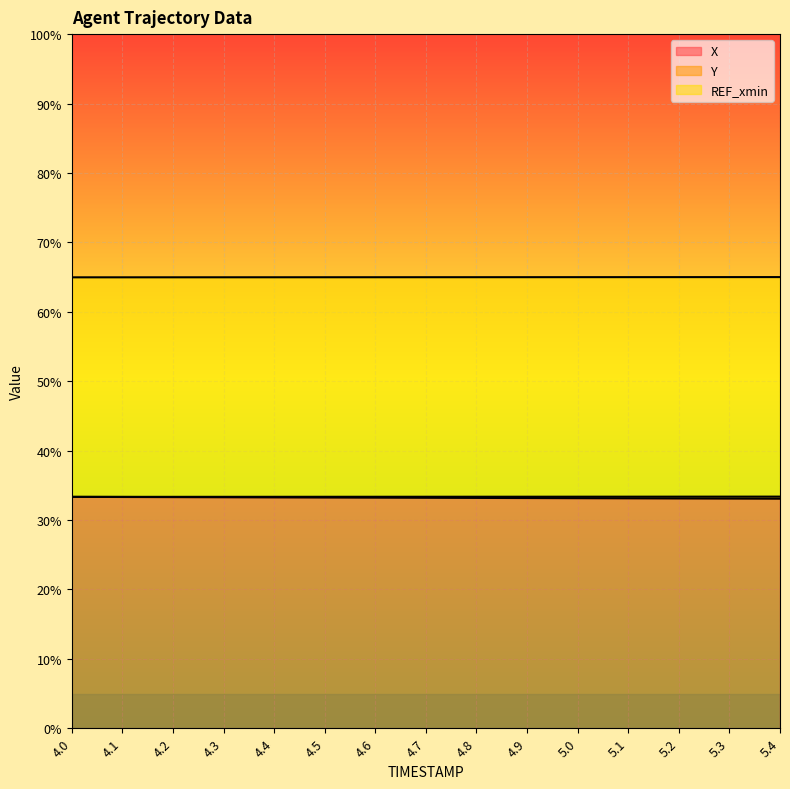

Does the chart display data point markers on the line(s)?

No